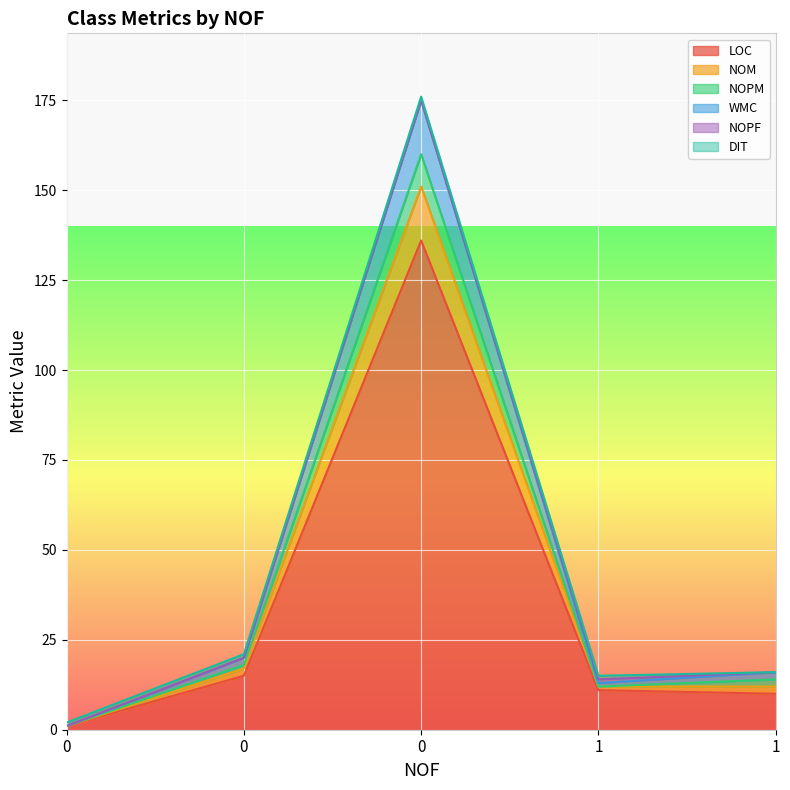

How many values in NOPF are above zero?

1